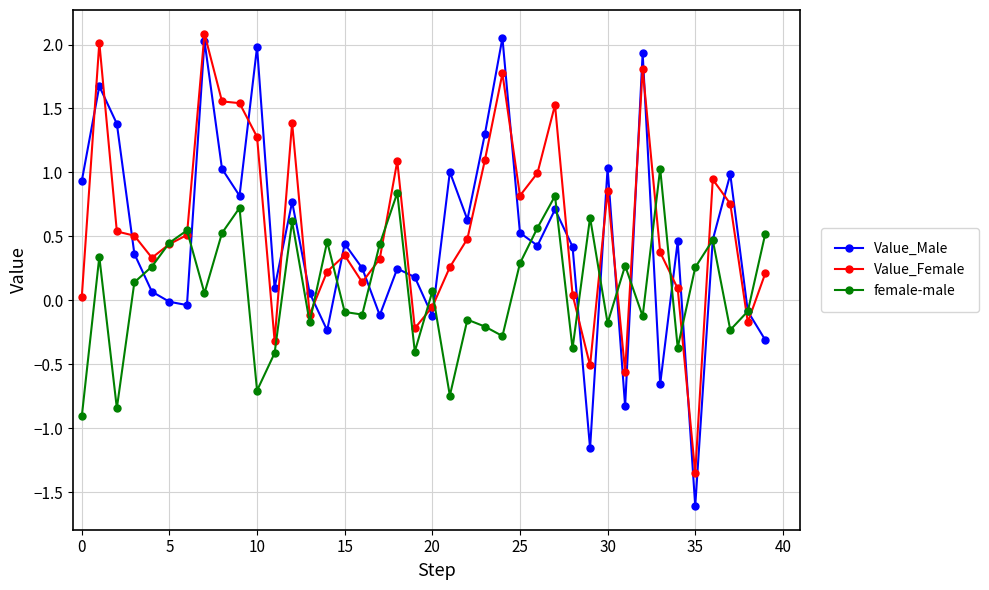

True or false: female-male has more than 2 interior local peaks.

True